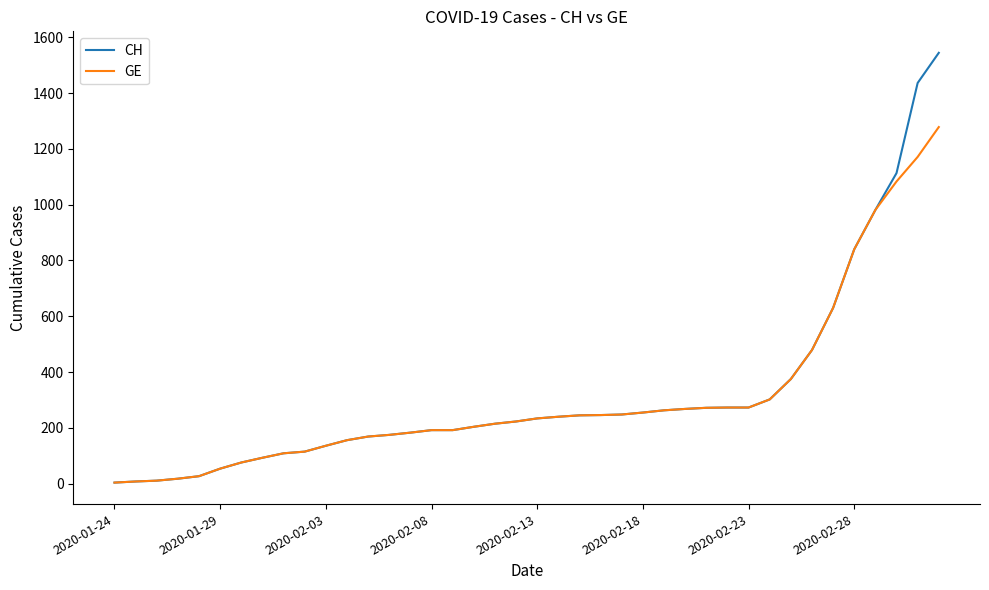

Which series has the widest spread of values?

CH